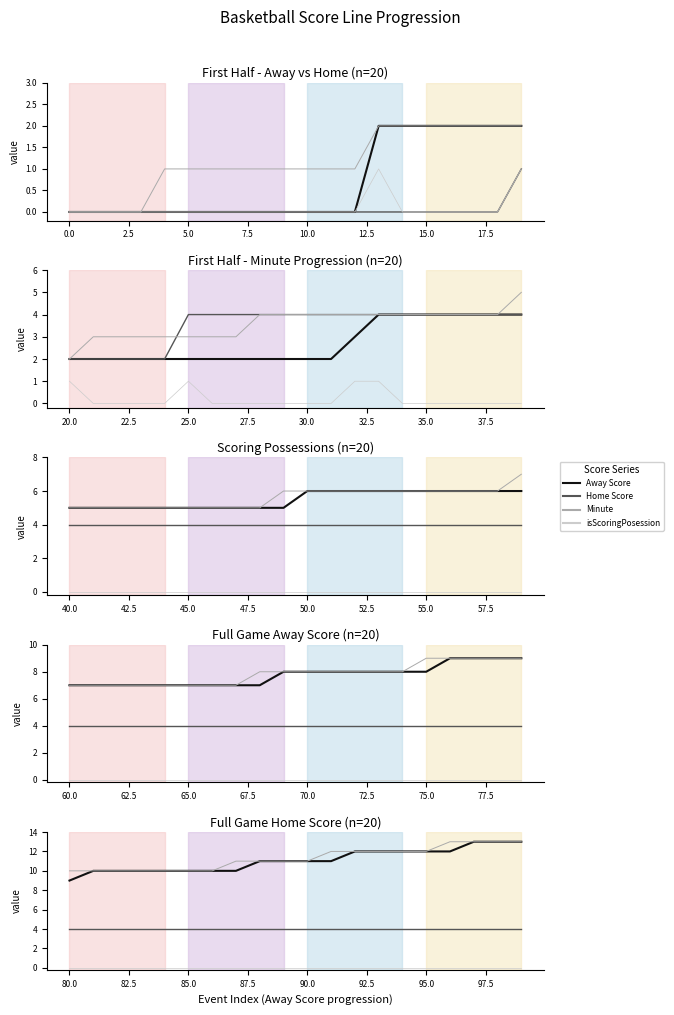

True or false: Away Score and Minute cross at least once.

False